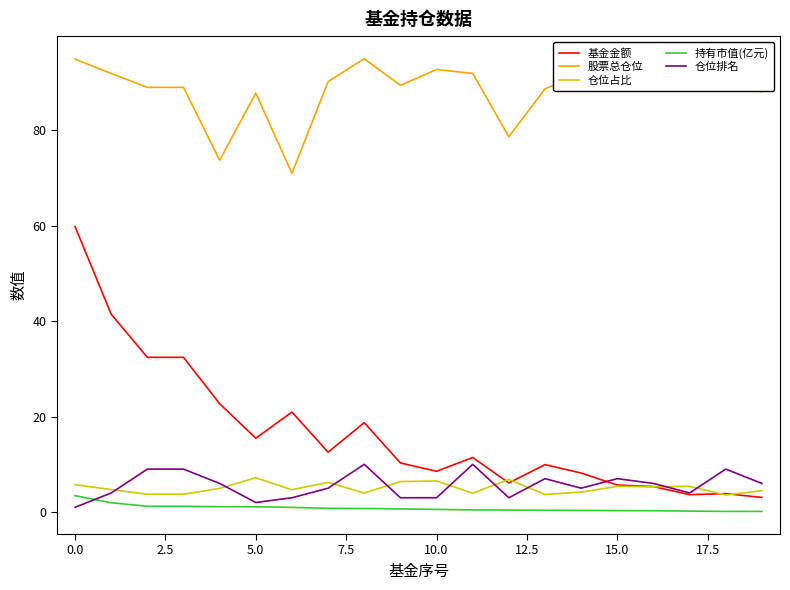

Which series has the largest range (max minus min)?

基金金额